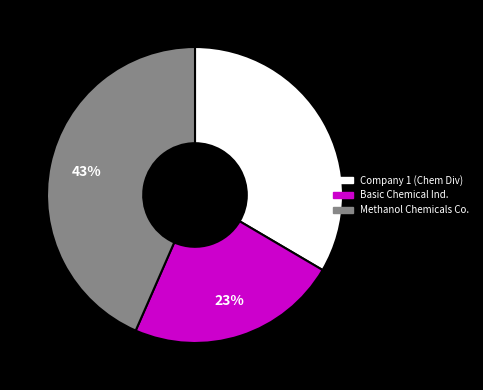

Is there a majority slice in this chart?

No